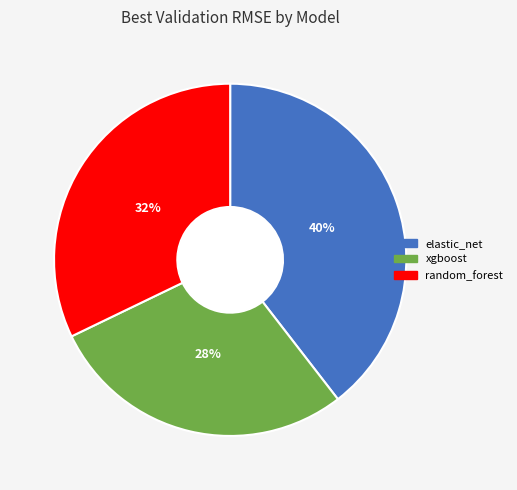

What is the ratio of the value at elastic_net to the value at random_forest?

1.2